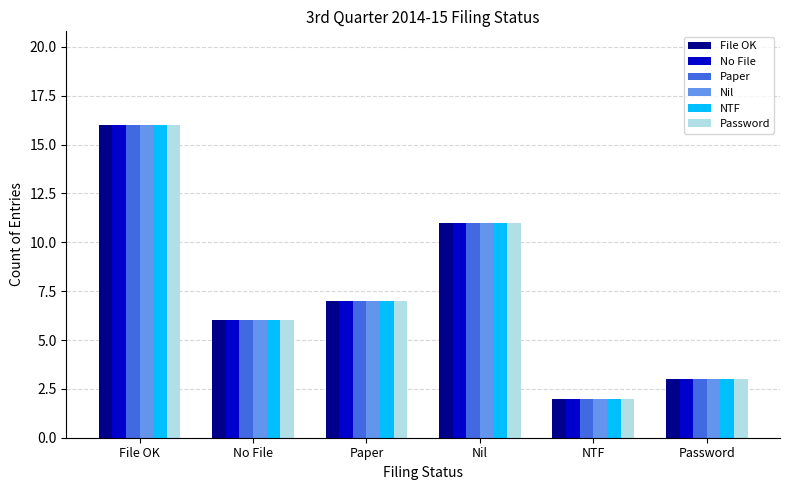

Does the chart contain stacked bars?

No